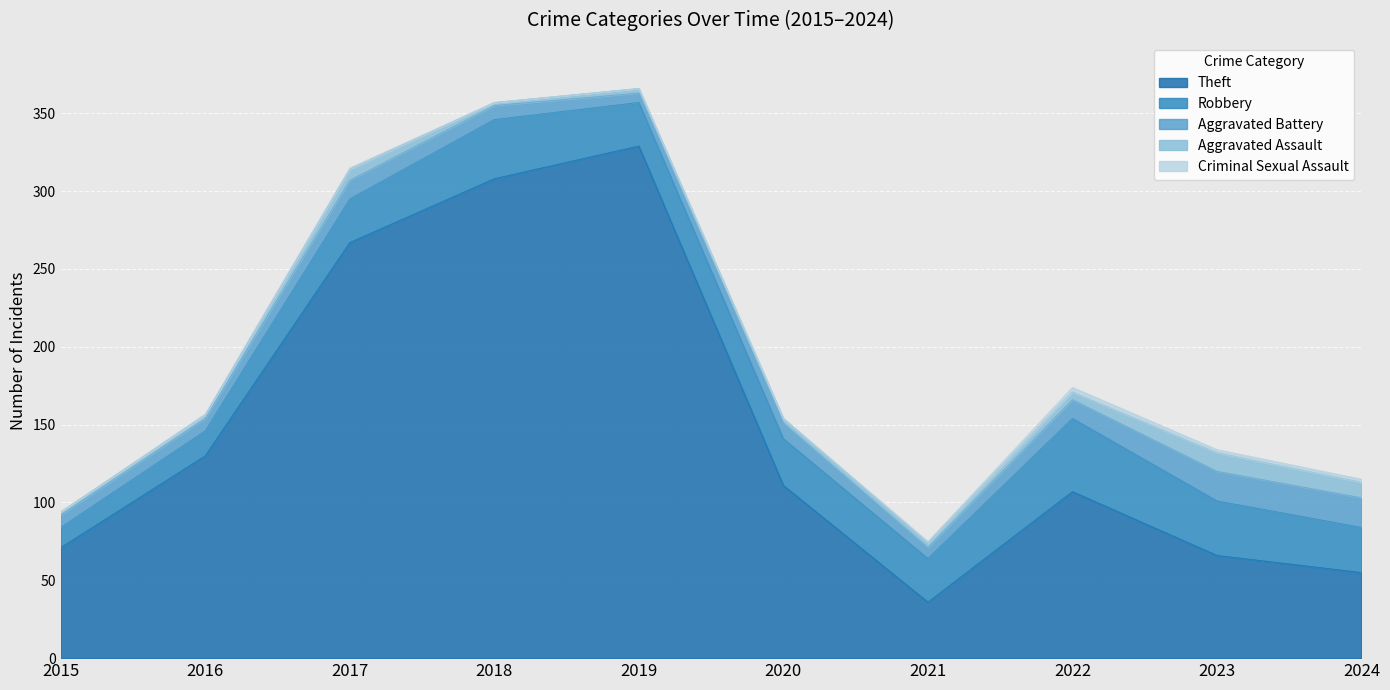

Which category has the lowest value in the Theft series?

2021